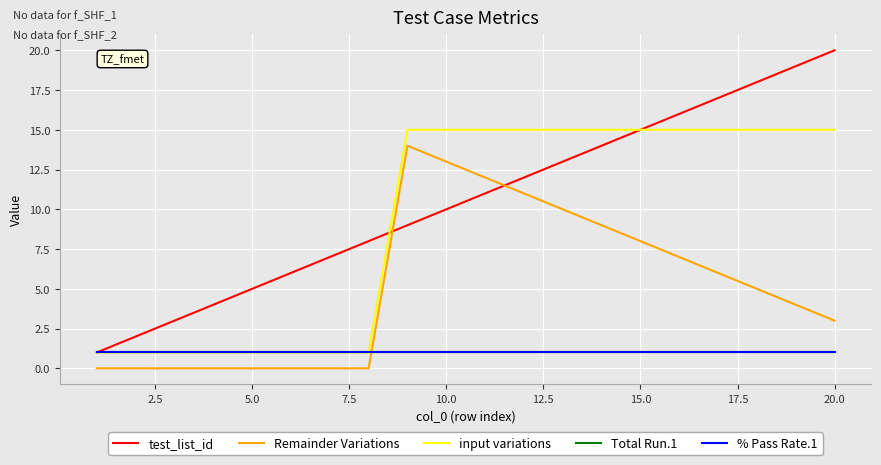

Which series has the largest range (max minus min)?

test_list_id